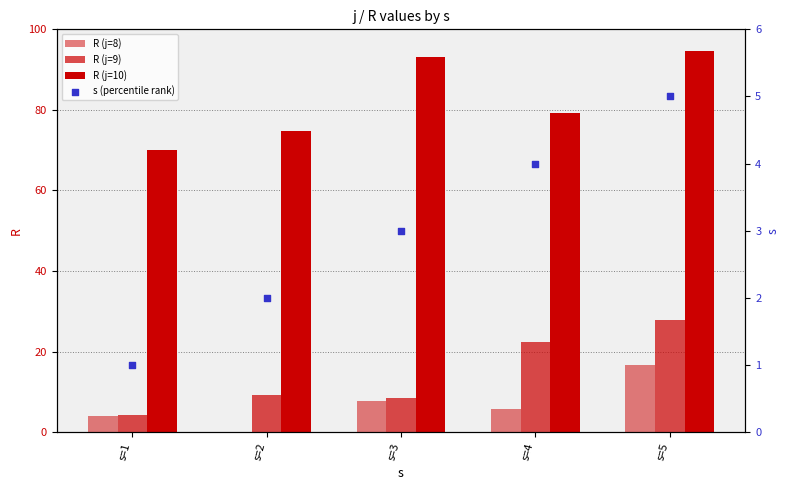

What is the total value across all series at s=4?

111.5